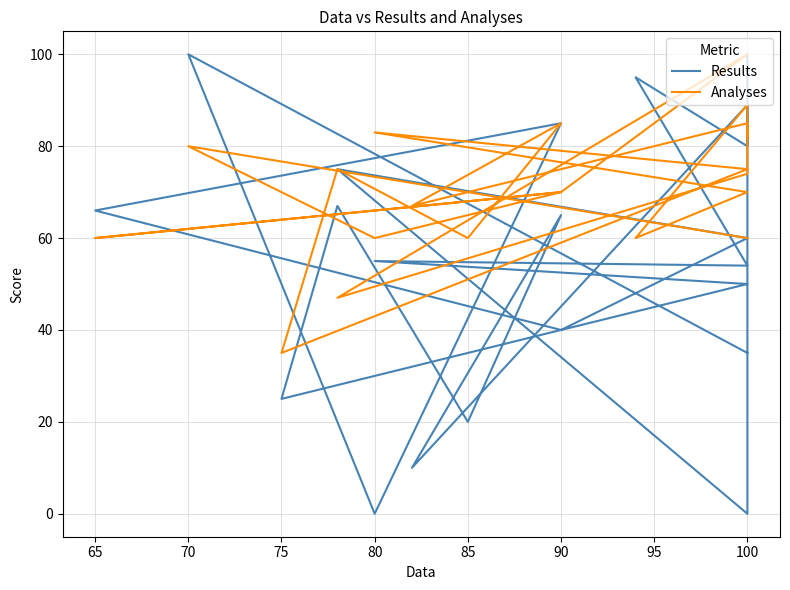

The Analyses series shows 92 at 90. True or false?

False